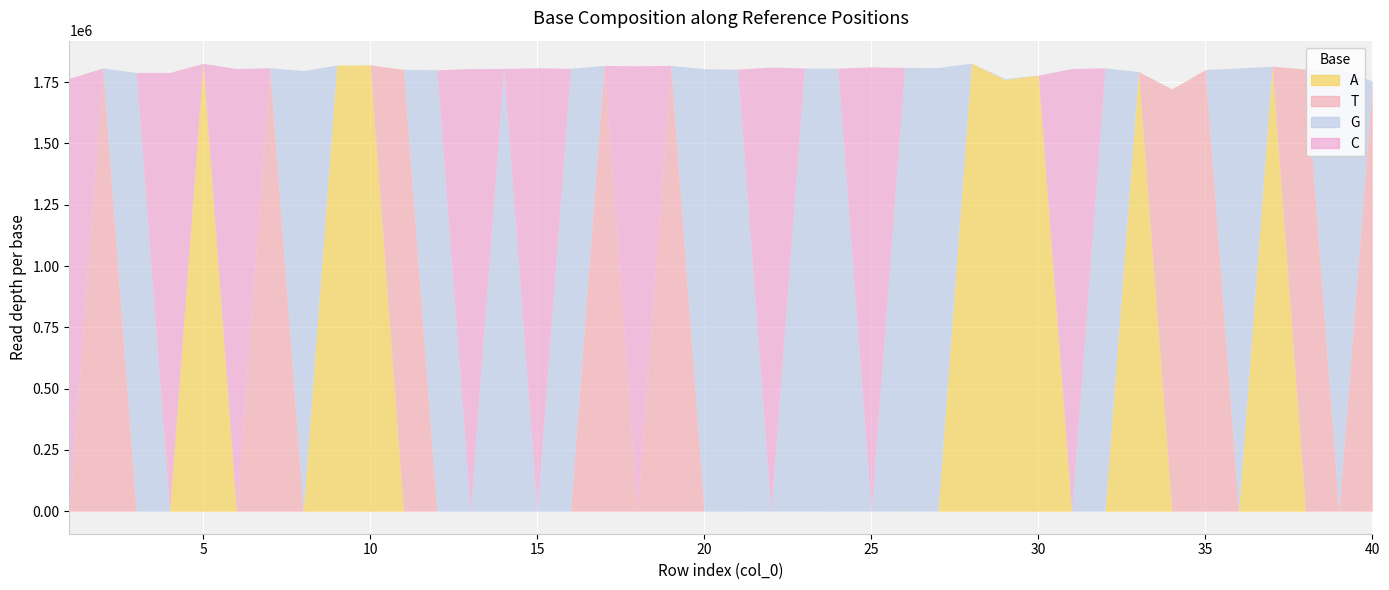

List the labels in order of A value, smallest first.

1, 2, 3, 4, 6, 7, 8, 11, 12, 13, 14, 15, 16, 17, 18, 19, 38, 31, 25, 22, 34, 40, 35, 21, 20, 27, 24, 23, 36, 39, 32, 26, 29, 30, 33, 37, 9, 10, 5, 28